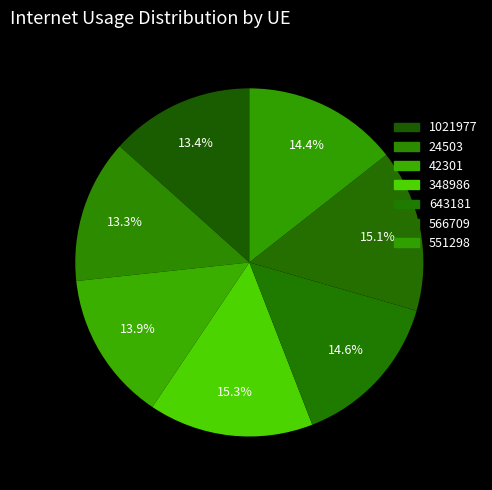

What is the total percentage of 643181 and 551298?

29.0%